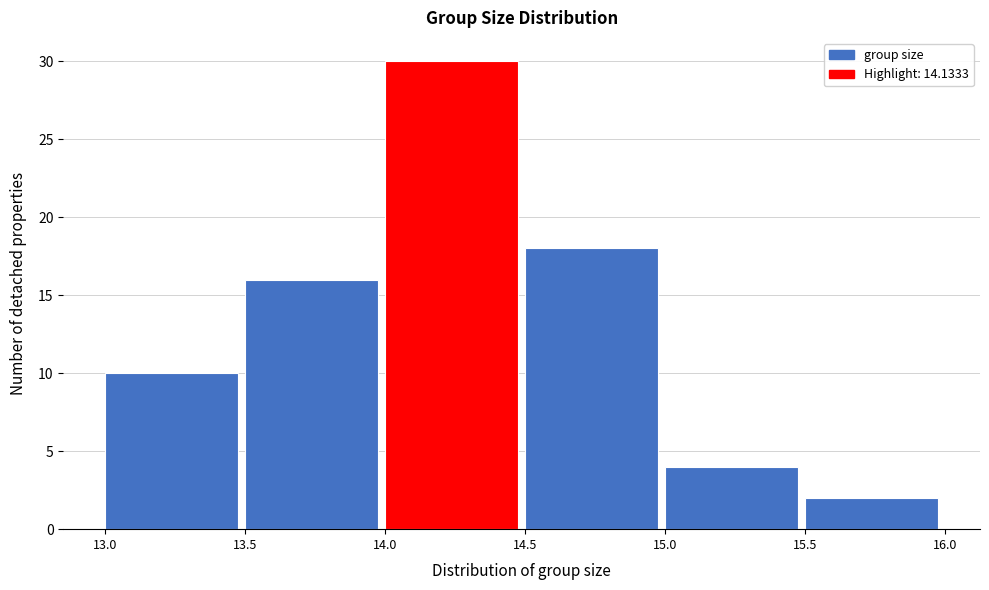

What is the height of the bar covering 15.0 to 15.5 on the x-axis? The values are not printed on the chart, so give them approximately, as read against the axis.

4